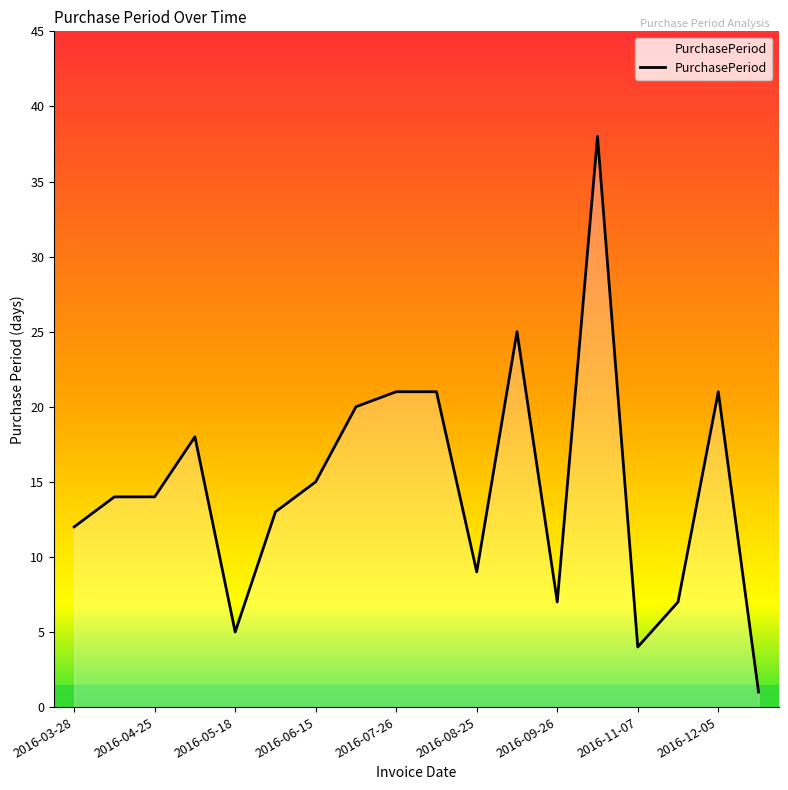

What is the maximum value shown in the chart?

38